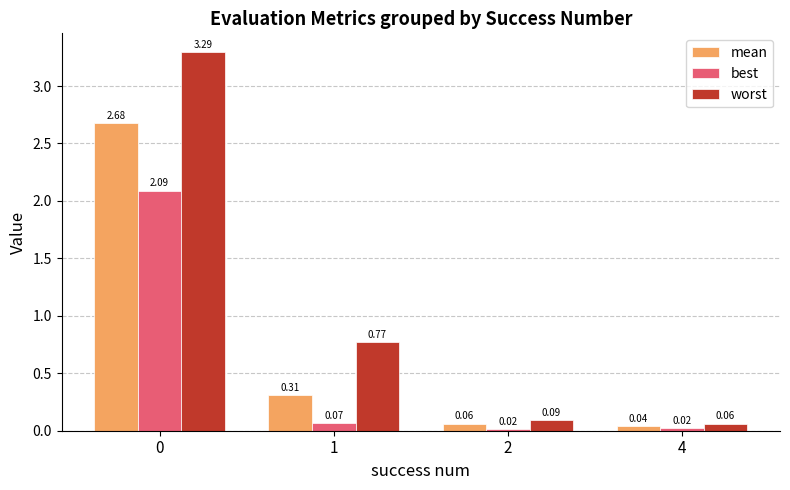

Which series changed the most between 0 and 2?

worst